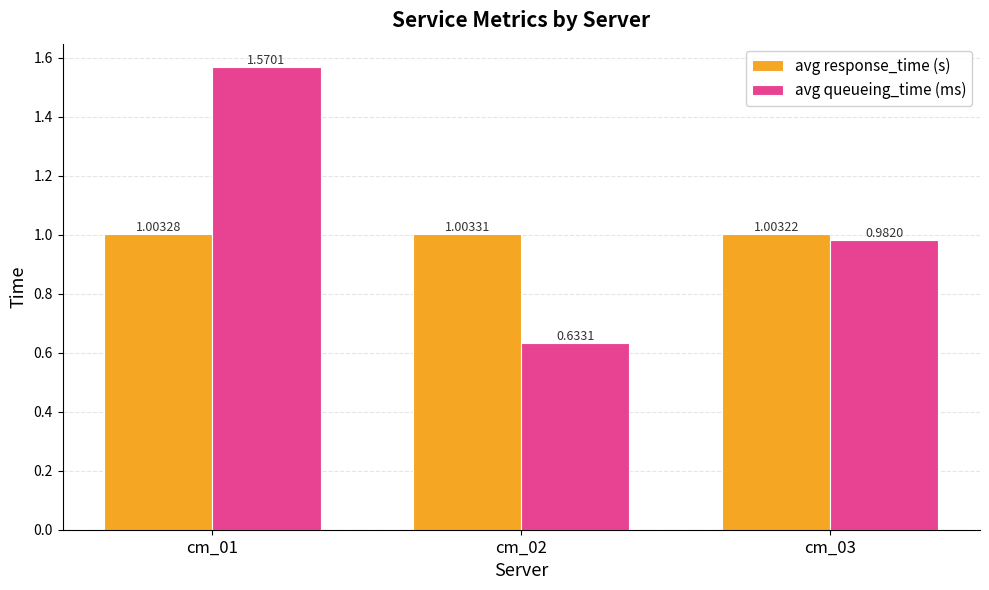

List the series in order of their peak value, highest first.

avg queueing_time (ms), avg response_time (s)